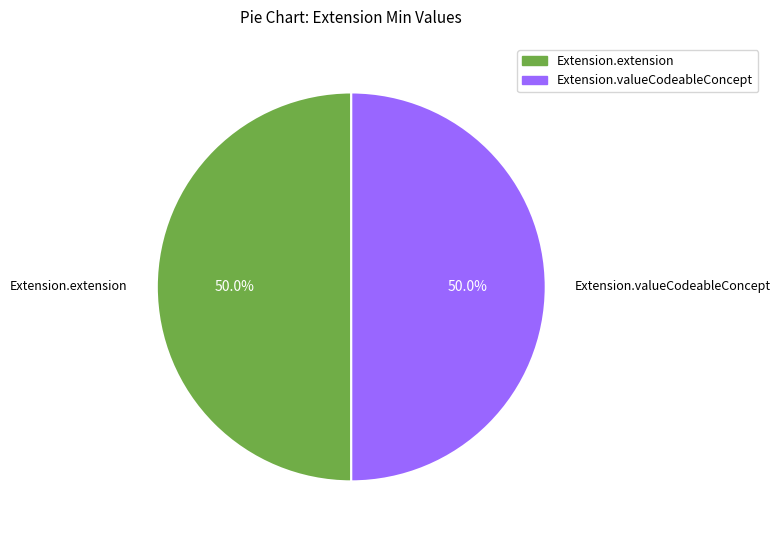

Approximately how many times larger is the value at Extension.valueCodeableConcept compared to Extension.extension?

1.0